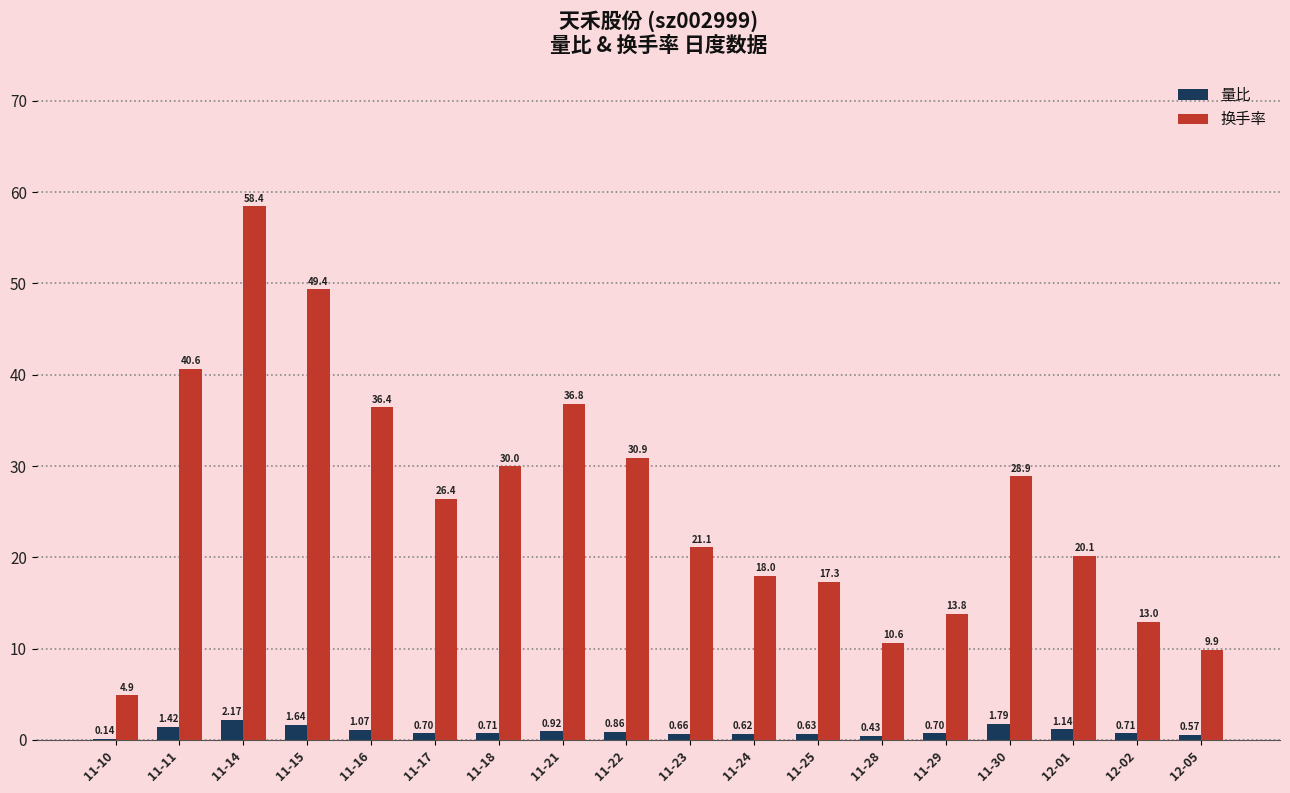

Which series changed the most between 11-16 and 11-29?

换手率